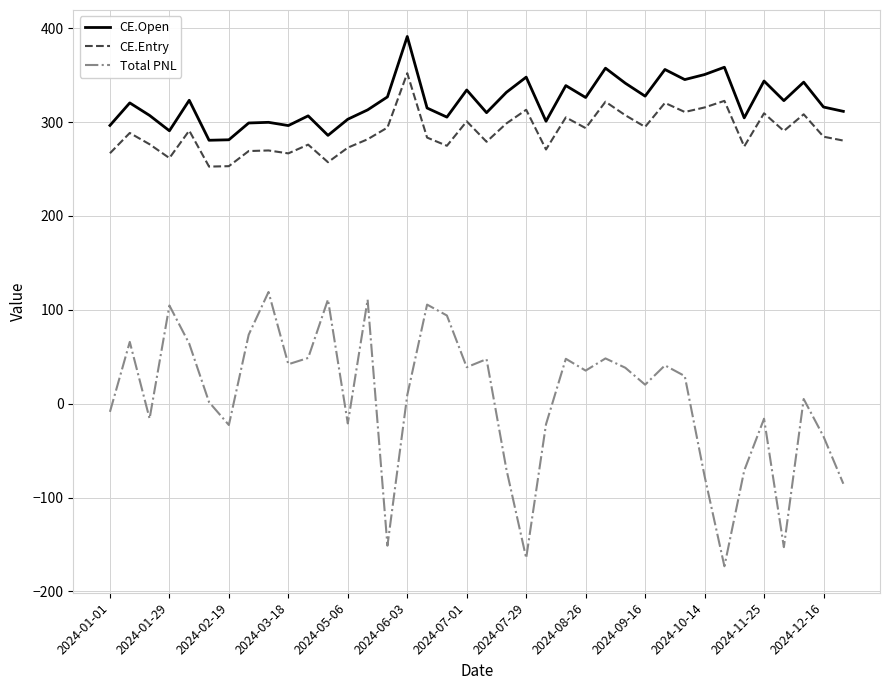

Which series has the largest total across all categories?

CE.Open